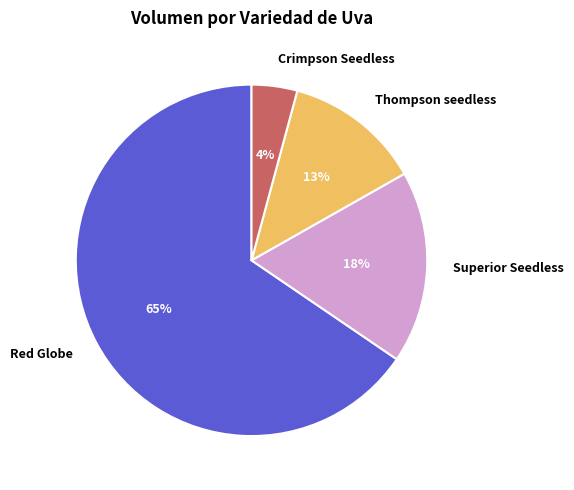

Does any single category account for the majority?

Yes